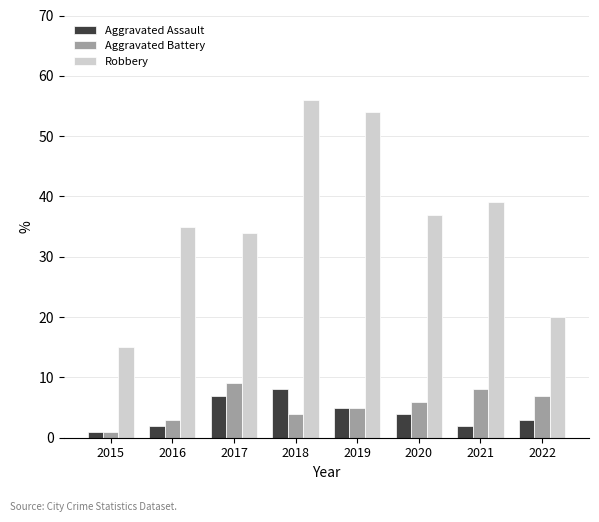

At which label is Aggravated Battery closest to 5?

2019